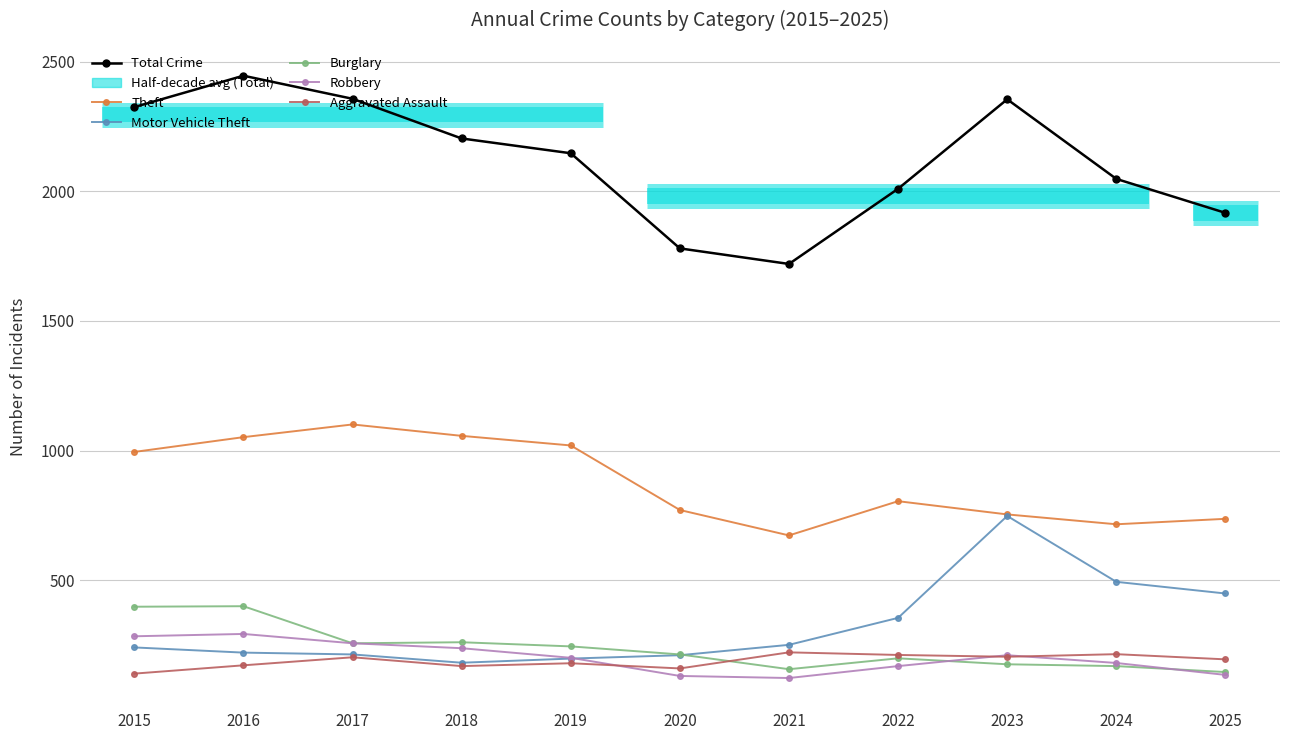

Is it true that Motor Vehicle Theft equals 135 at 2019?

False